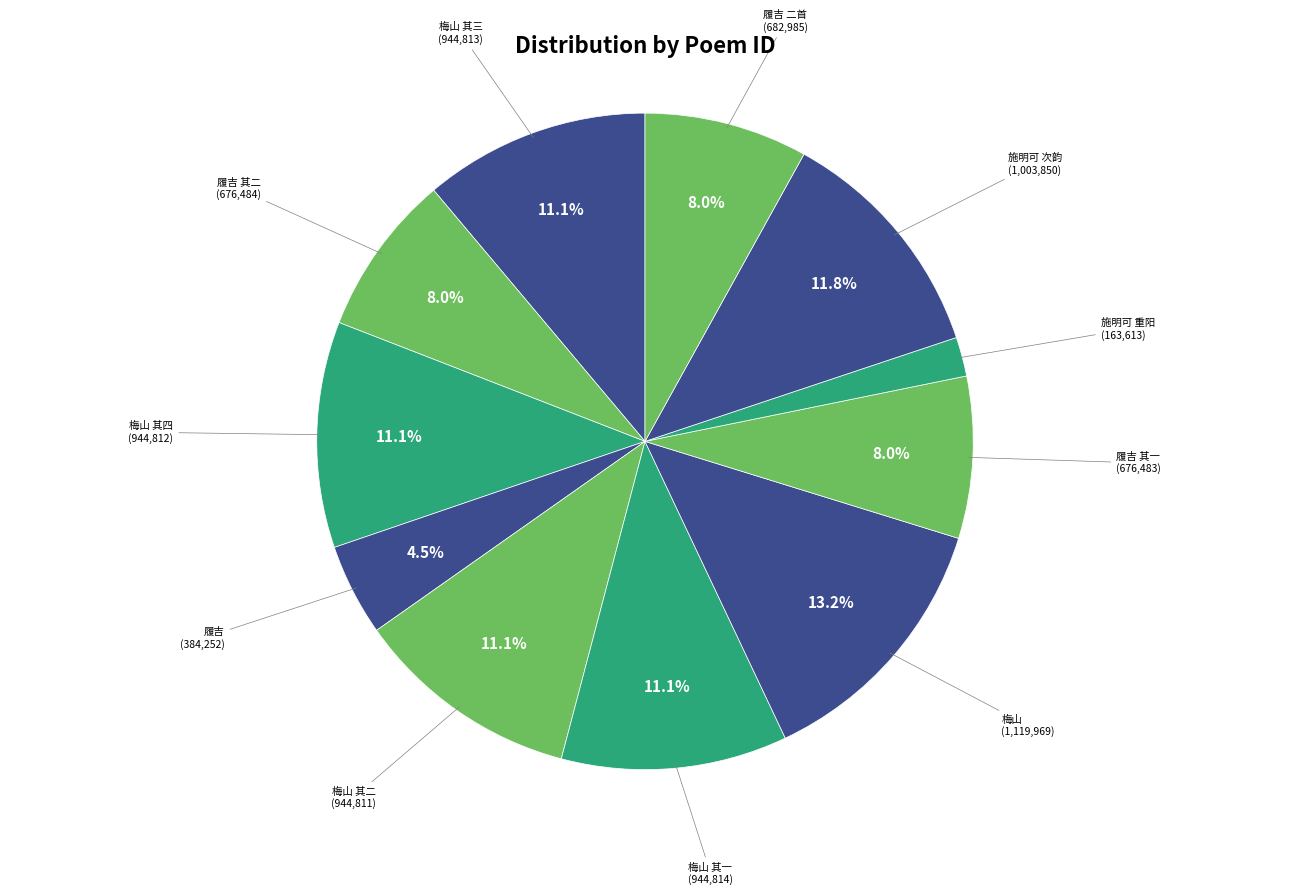

How many segments does this pie chart have?

11